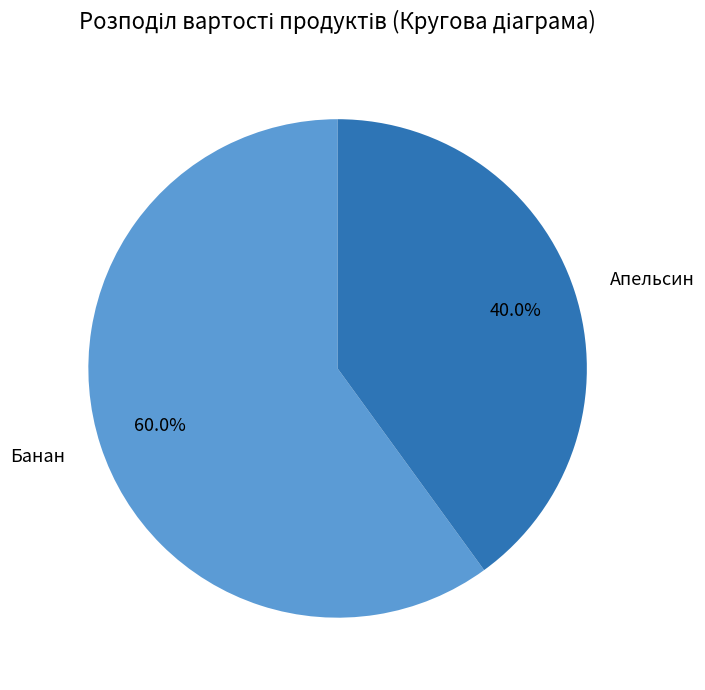

True or false: Апельсин accounts for 40% of the total.

True